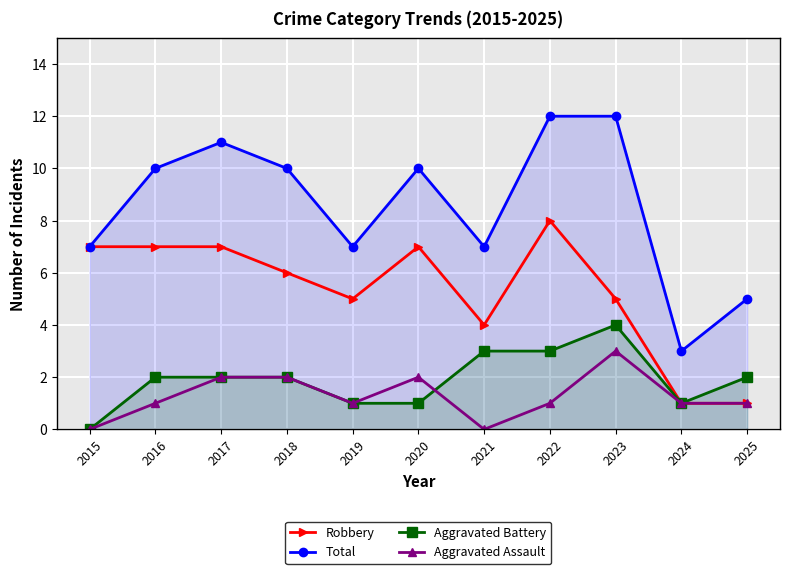

Which series has the largest total across all categories?

Total